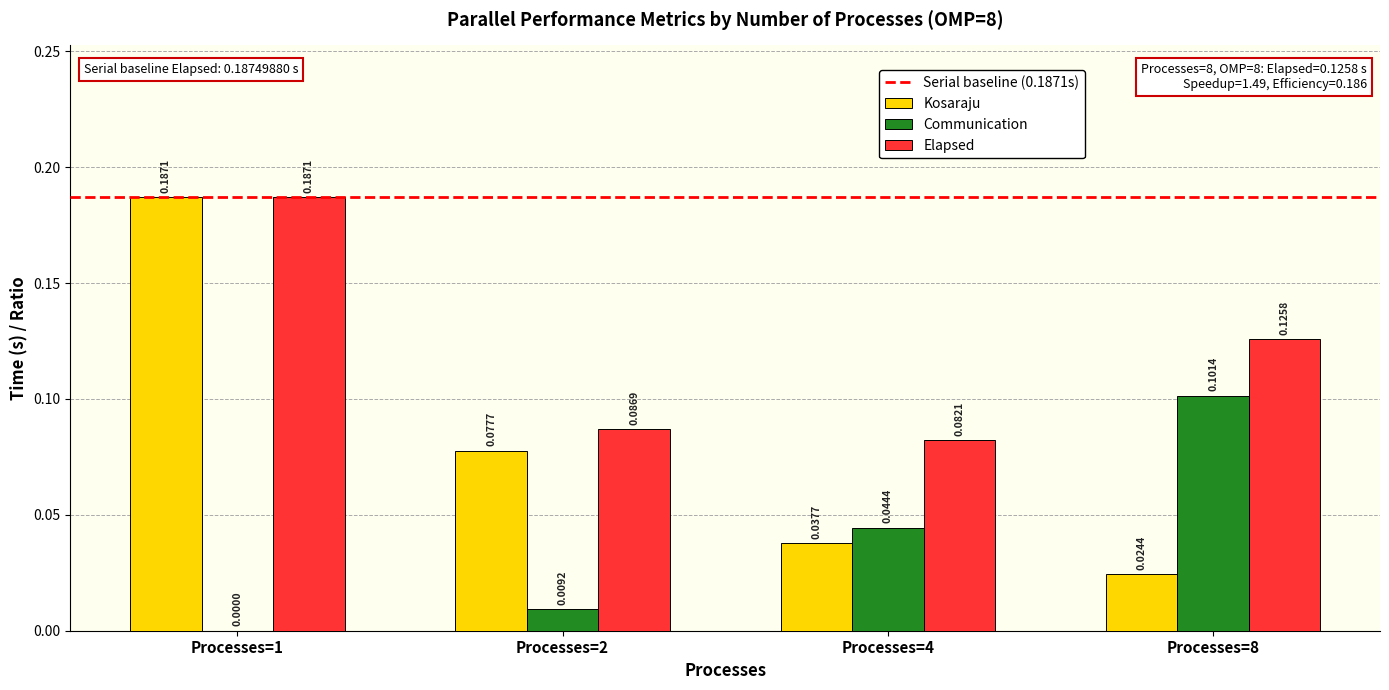

Between Processes=1 and Processes=4, which series saw the biggest shift?

Kosaraju